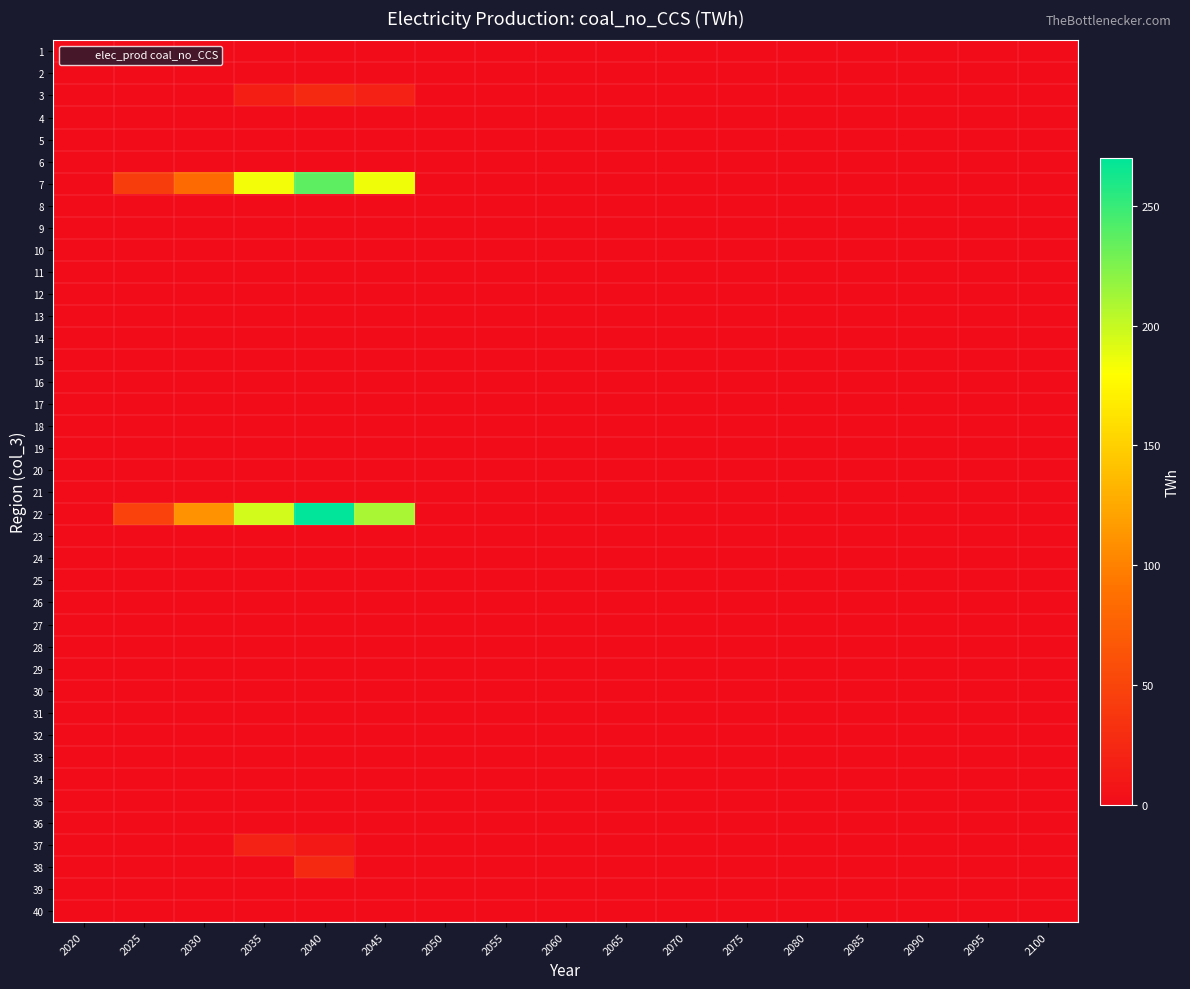

At how many categories does at least one series exceed 152?

3